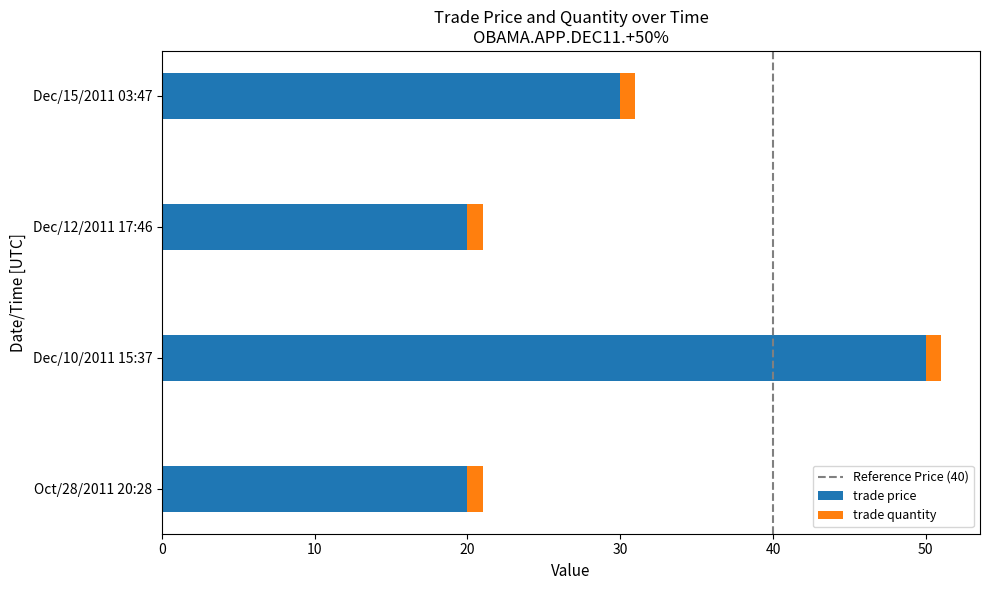

At which label does trade price reach its peak?

Dec/10/2011 15:37